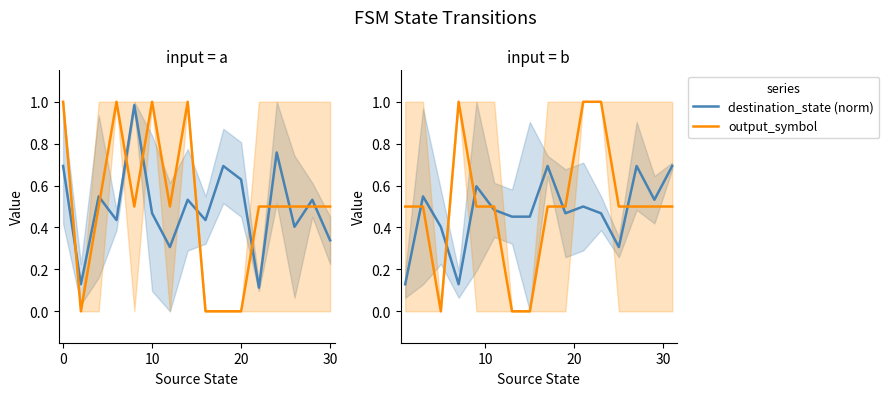

What are all the series names shown in the legend?

destination_state (norm), output_symbol